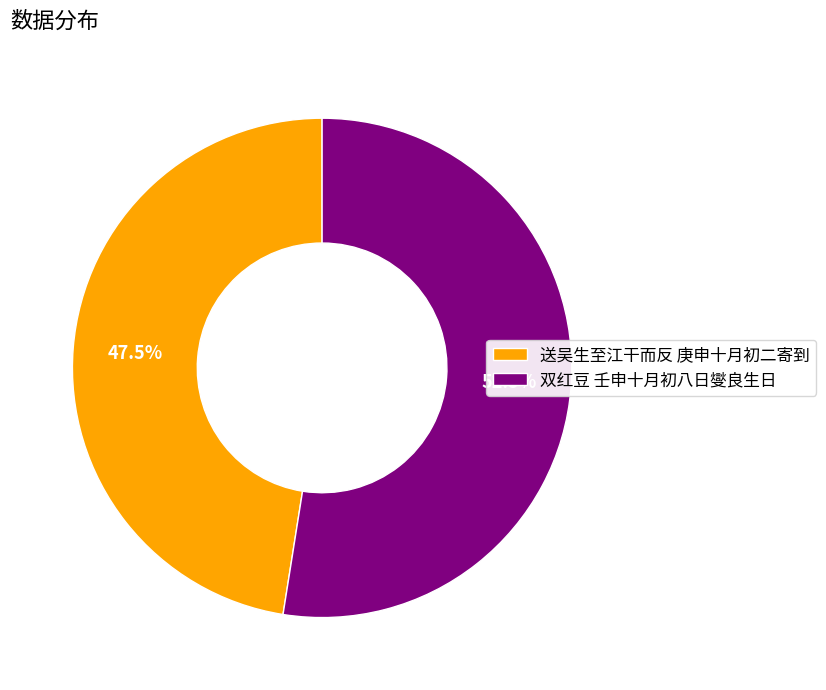

Rank the categories by value from lowest to highest.

送吴生至江干而反 庚申十月初二寄到, 双红豆 壬申十月初八日燮良生日